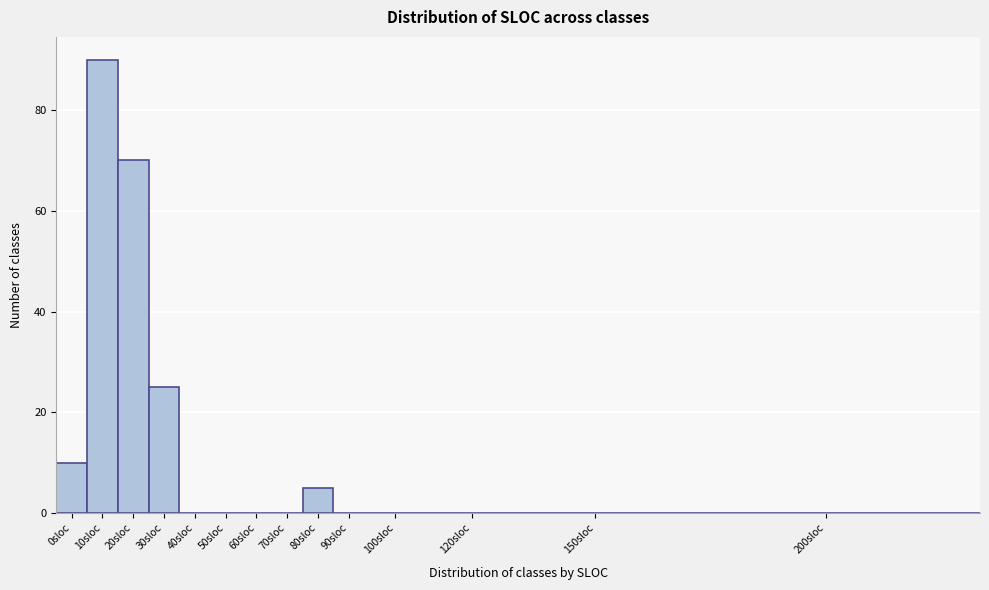

Reading left to right, extract all data points from this chart.

0sloc=10	10sloc=90	20sloc=70	30sloc=25	40sloc=0	50sloc=0	60sloc=0	70sloc=0	80sloc=5	90sloc=0	100sloc=0	120sloc=0	150sloc=0	200sloc=0